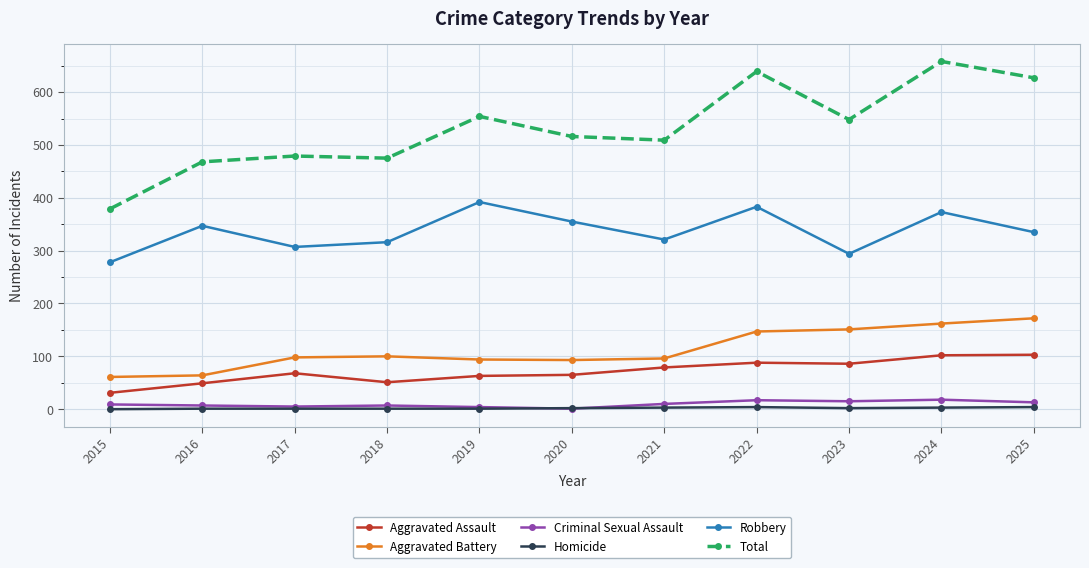

What value does the Total series have at 2019, to the nearest 5?

555